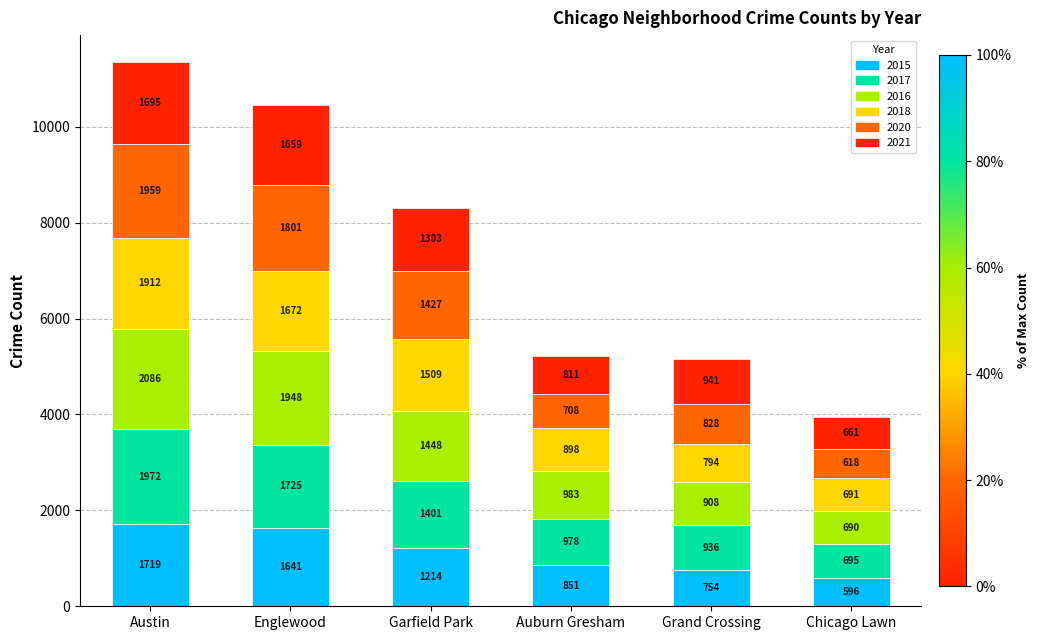

What value does the 2015 series have at Auburn Gresham, to the nearest 100?

900